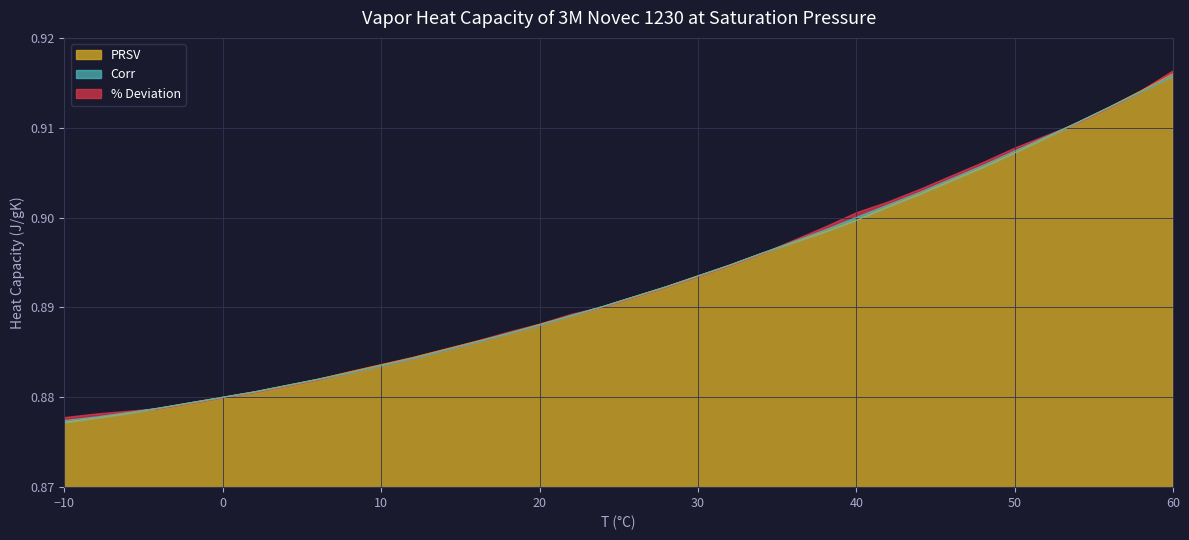

The value of PRSV at 56 is 0.9. True or false?

True